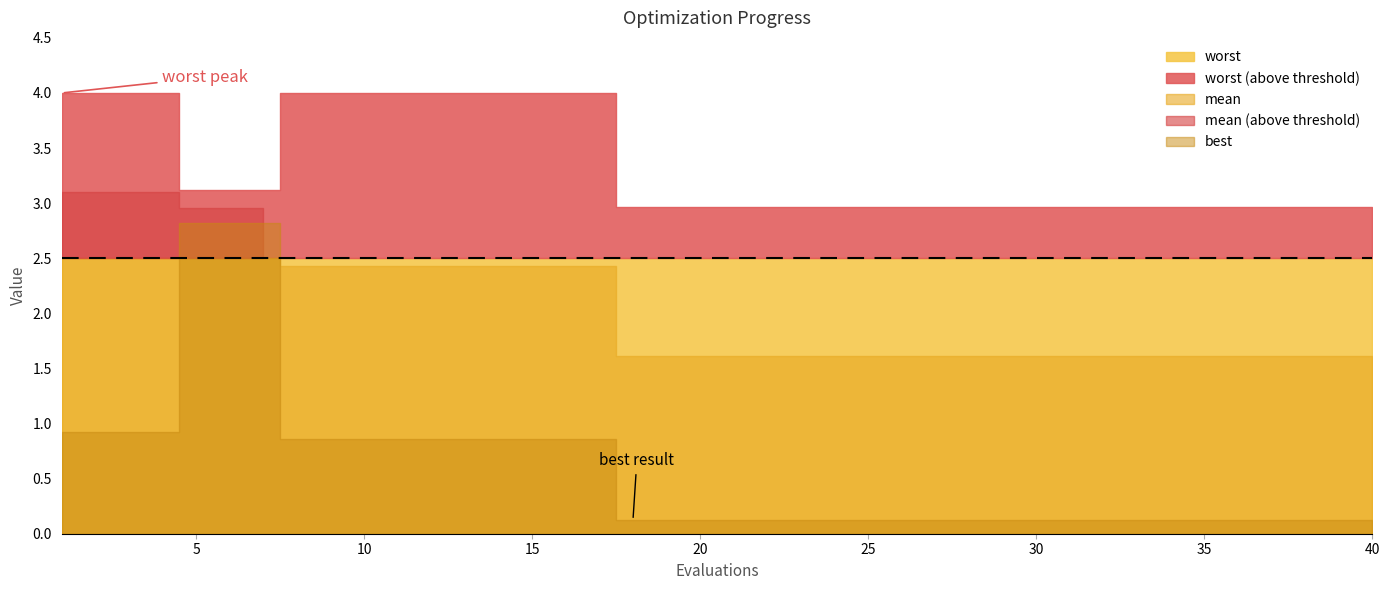

Is the value of worst at 21 greater than the value of best at 13?

Yes